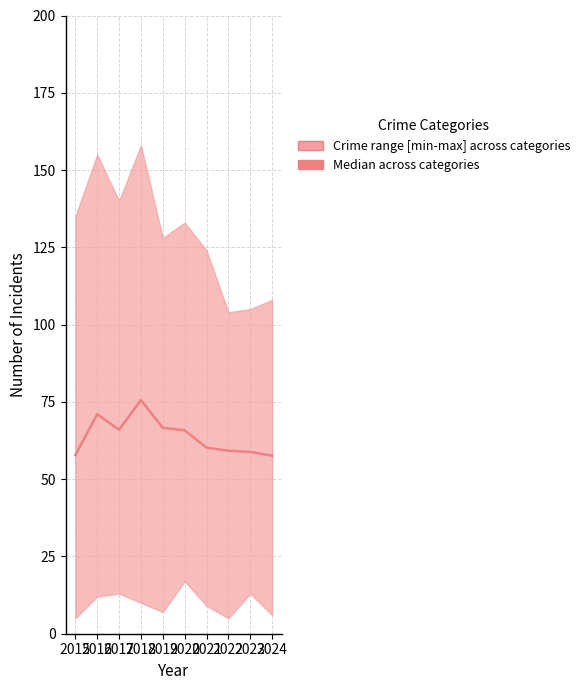

Reading right to left, extract all data points from this chart.

2024=57.6	2023=58.8	2022=59.2	2021=60.2	2020=65.8	2019=66.6	2018=75.6	2017=66.0	2016=71.0	2015=57.8